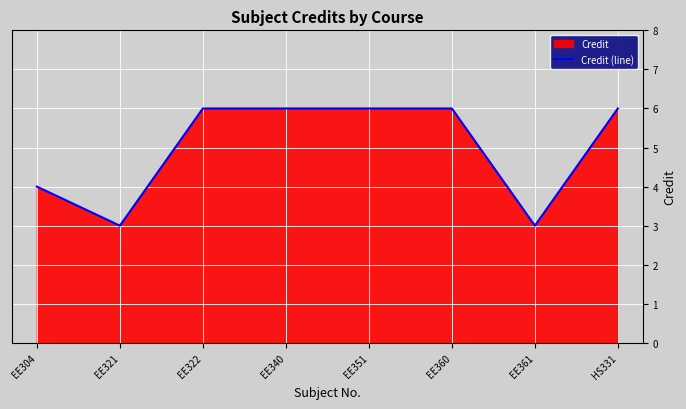

Reading left to right, what are all the values shown in this chart?

EE304=4	EE321=3	EE322=6	EE340=6	EE351=6	EE360=6	EE361=3	HS331=6